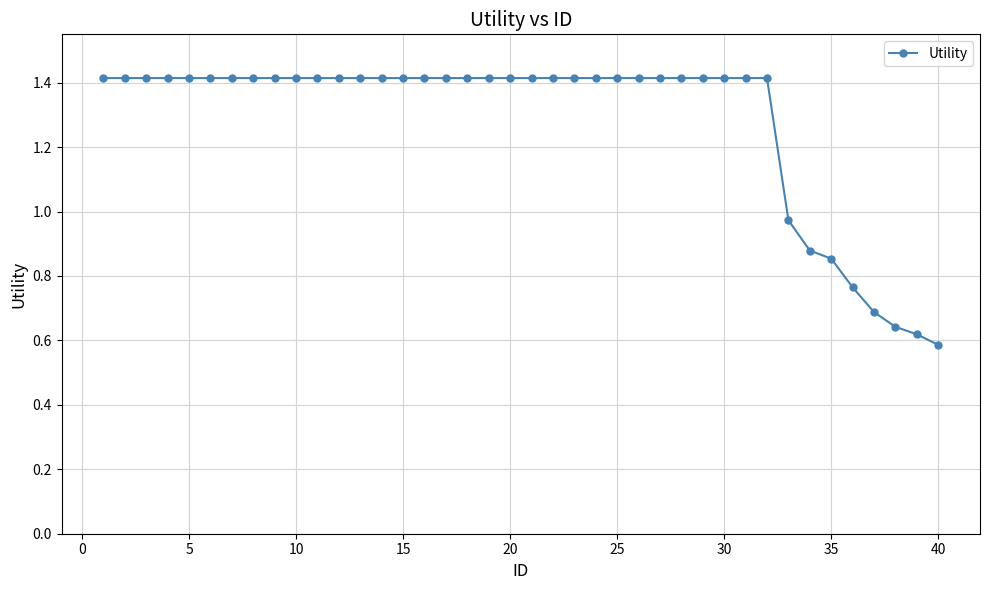

What is the maximum value shown in the chart?

1.4